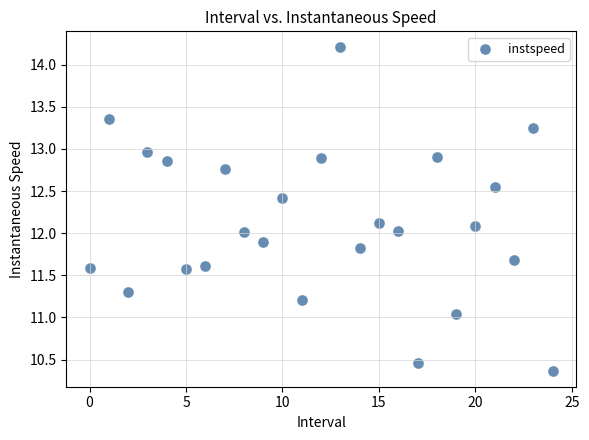

What is the range of Y values (max minus min)?

3.8